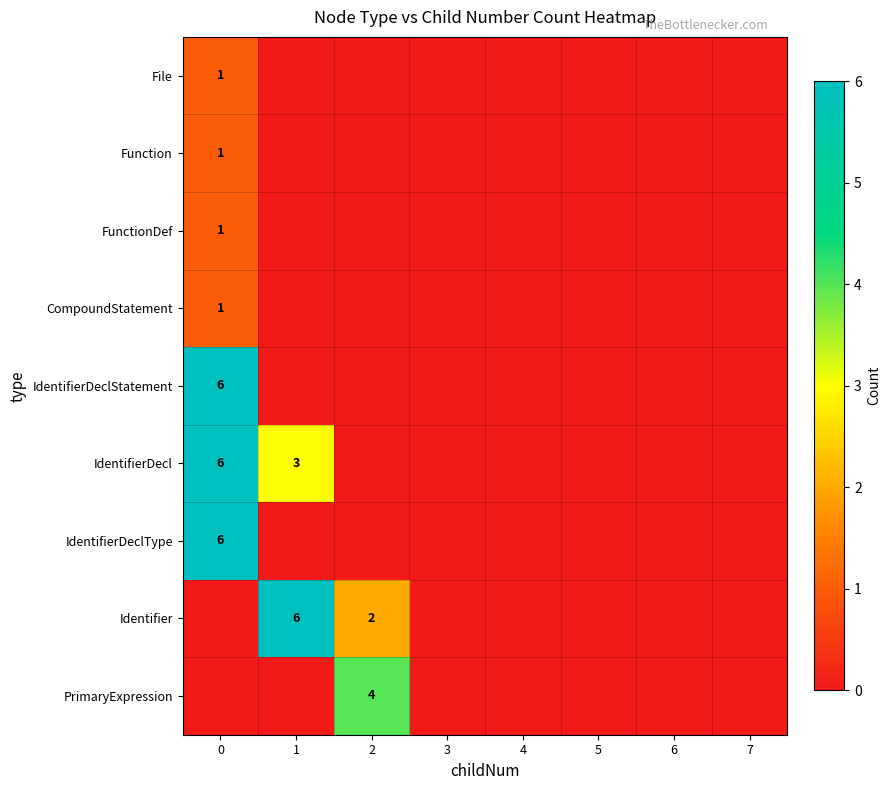

True or false: Identifier has a value of 6 at 1.

True